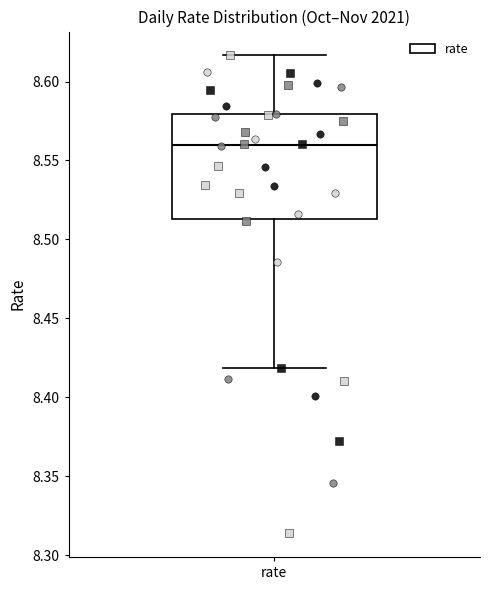

Where does the median line of the box for rate sit on the y-axis? The values are not printed on the chart, so give them approximately, as read against the axis.

8.560